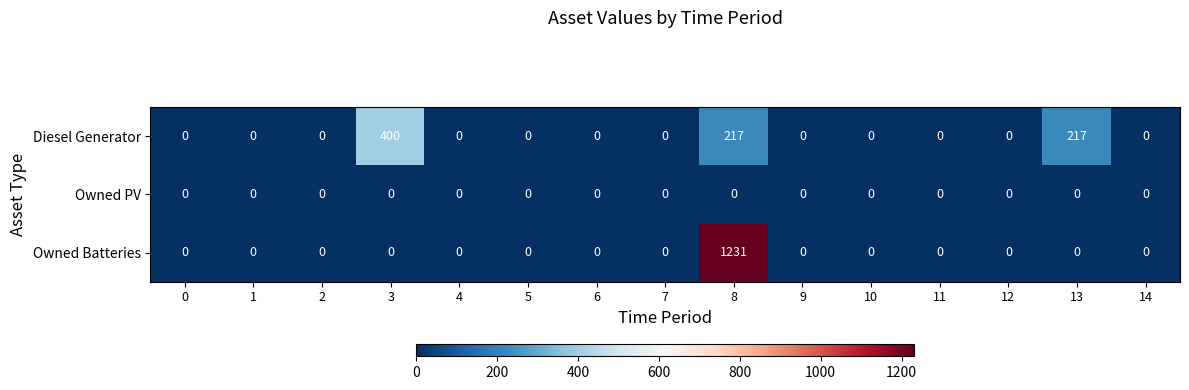

Between 8 and 12, which series saw the biggest shift?

Owned Batteries